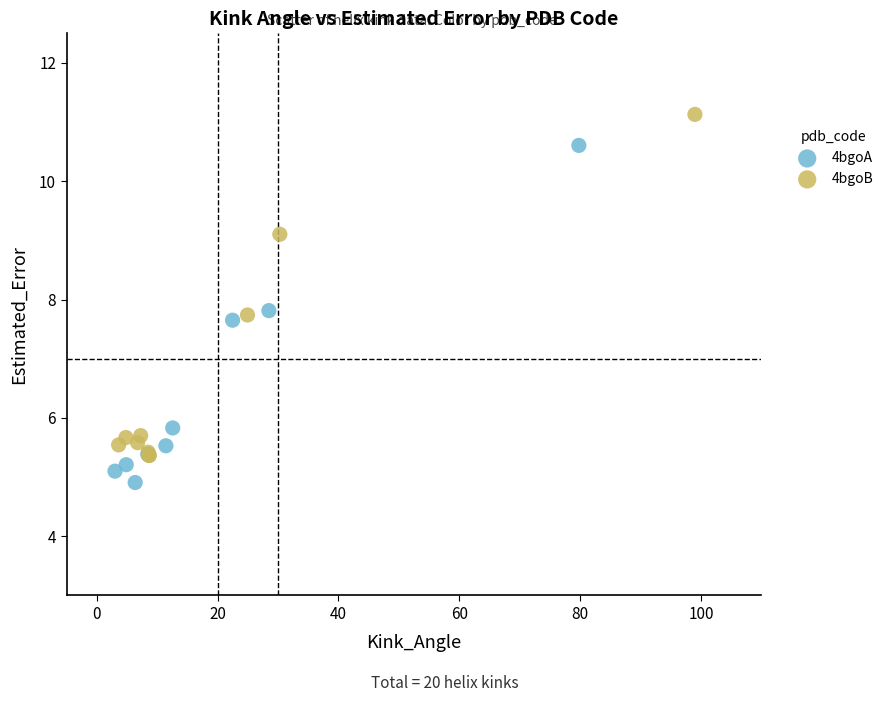

What are all the series names shown in the legend?

4bgoA, 4bgoB